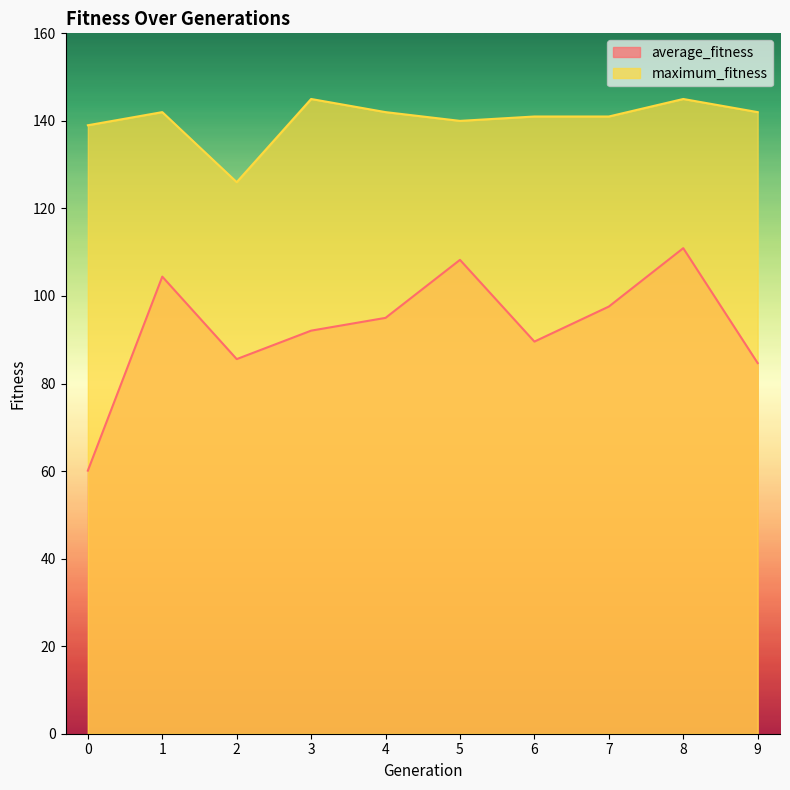

What is the sum of the maximum_fitness values at 0 and 1?

281.0